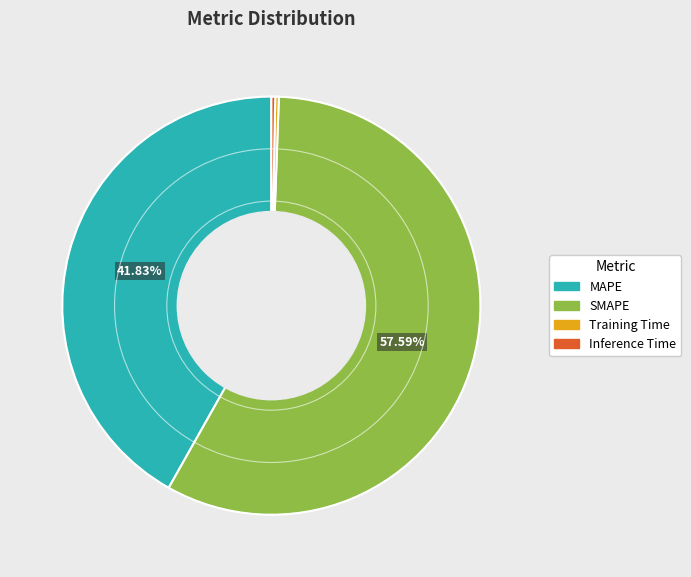

Does SMAPE represent more than half of the total?

Yes